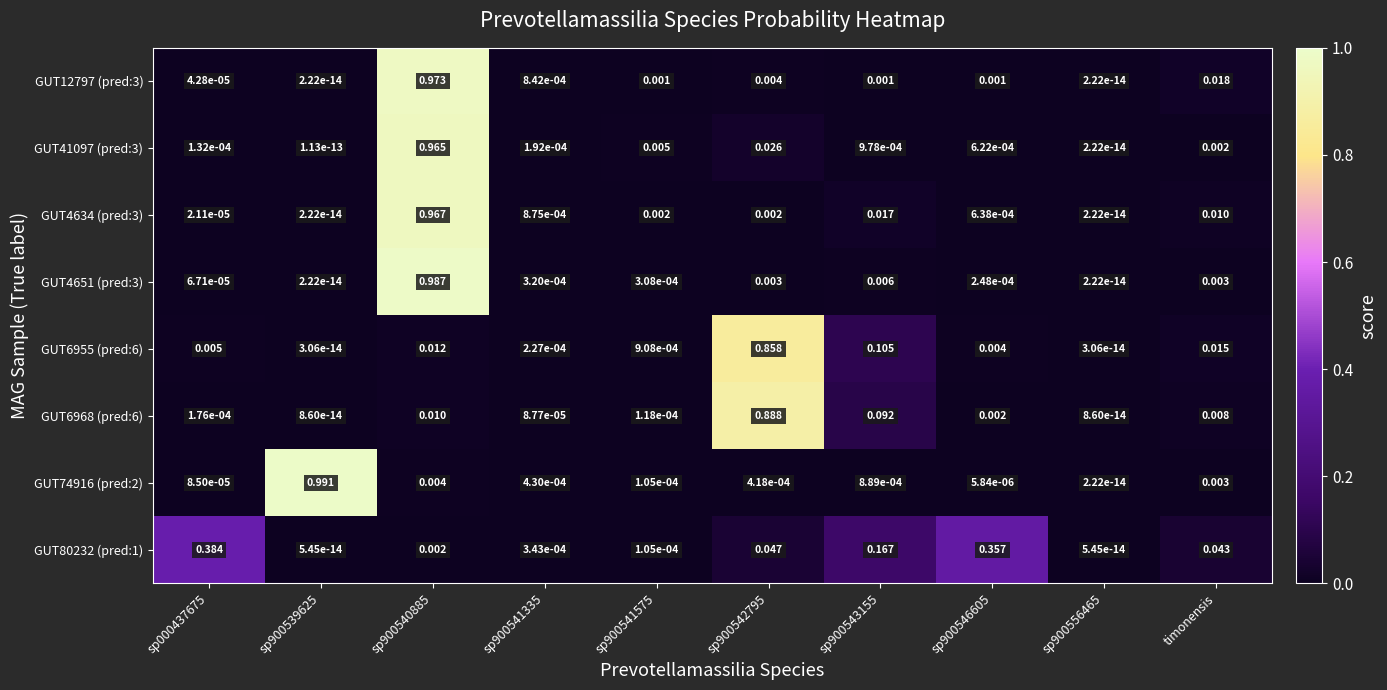

Is the value of GUT4634 (pred:3) at sp900541335 greater than the value of GUT6955 (pred:6) at sp900542795?

No